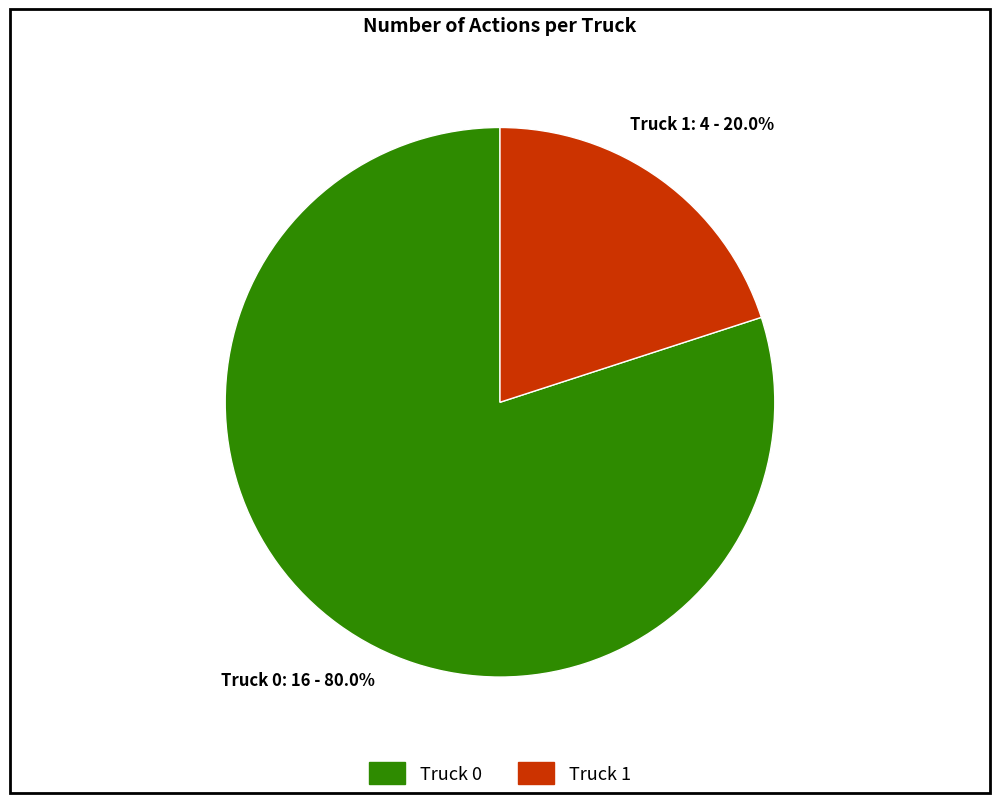

Approximately how many times larger is the value at Truck 0 compared to Truck 1?

4.0